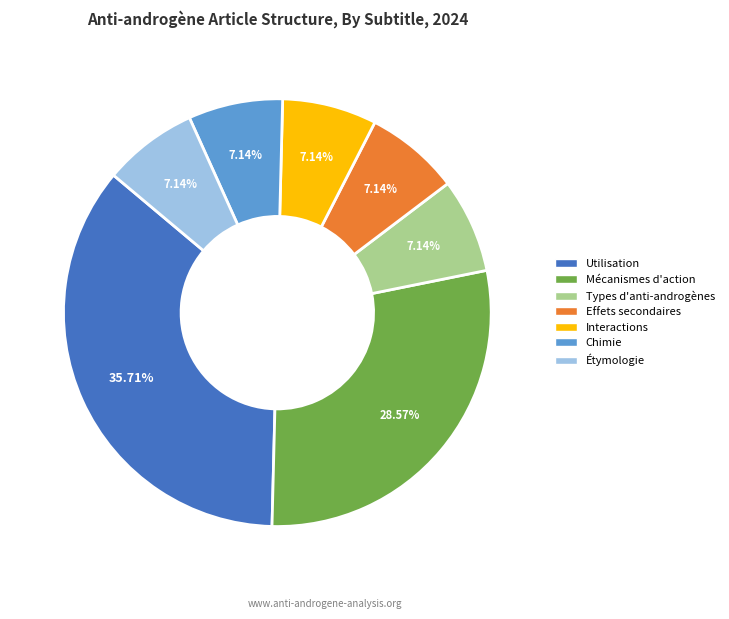

To the nearest percent, what is the average slice percentage?

14%